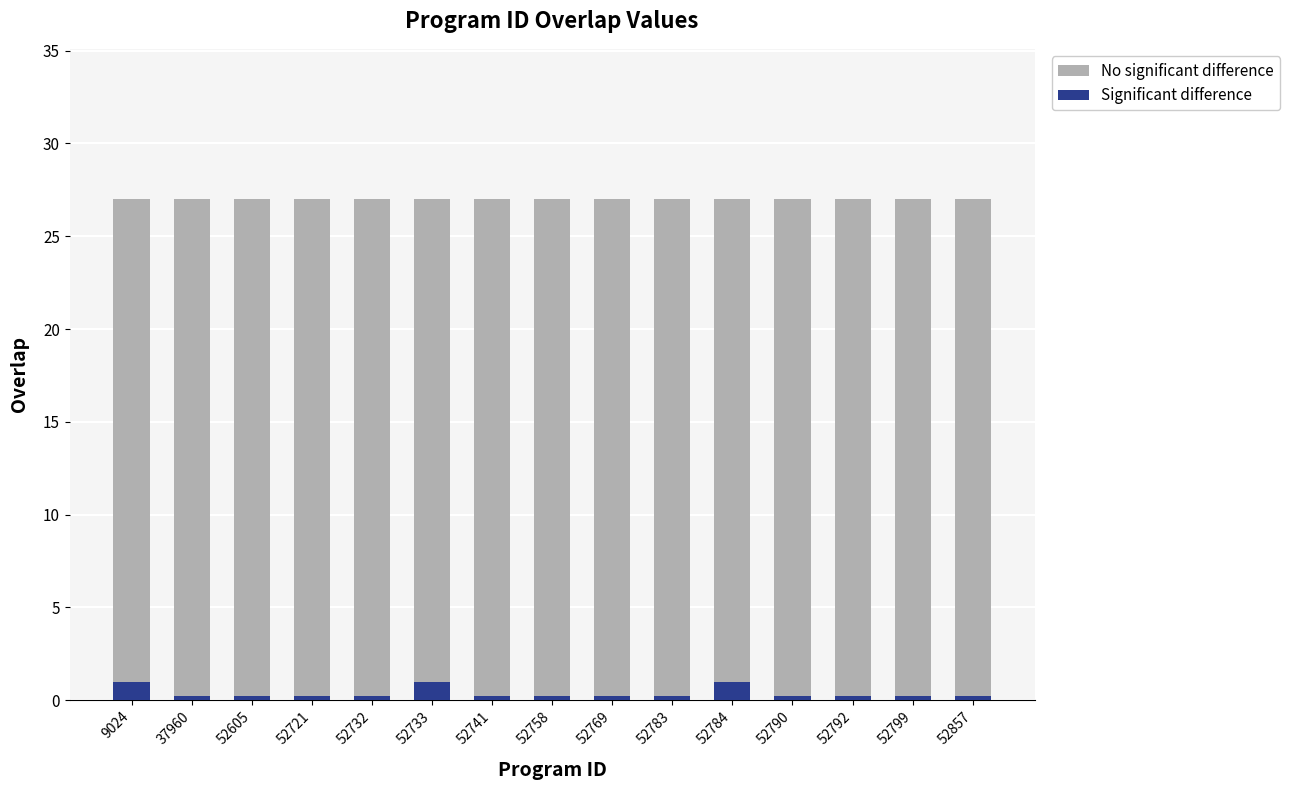

What is the approximate value of No significant difference at 9024?

27.0